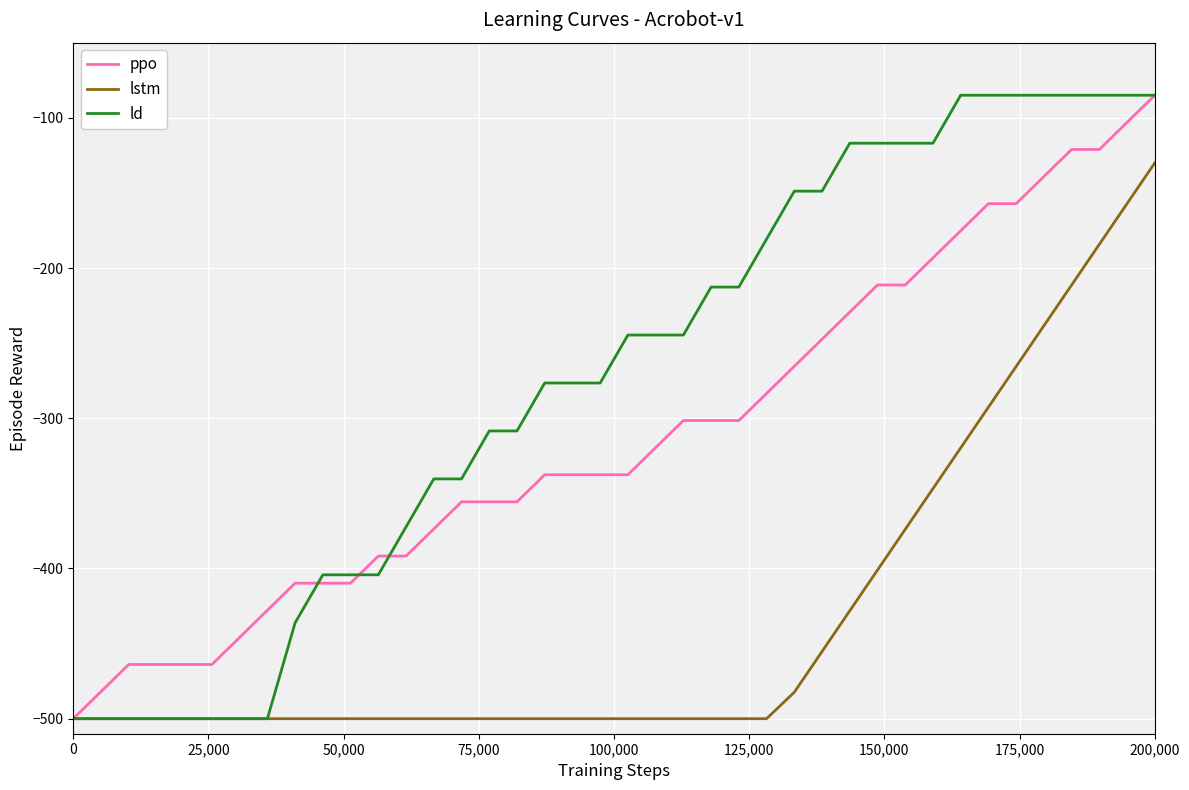

What is the smallest value displayed?

-500.0